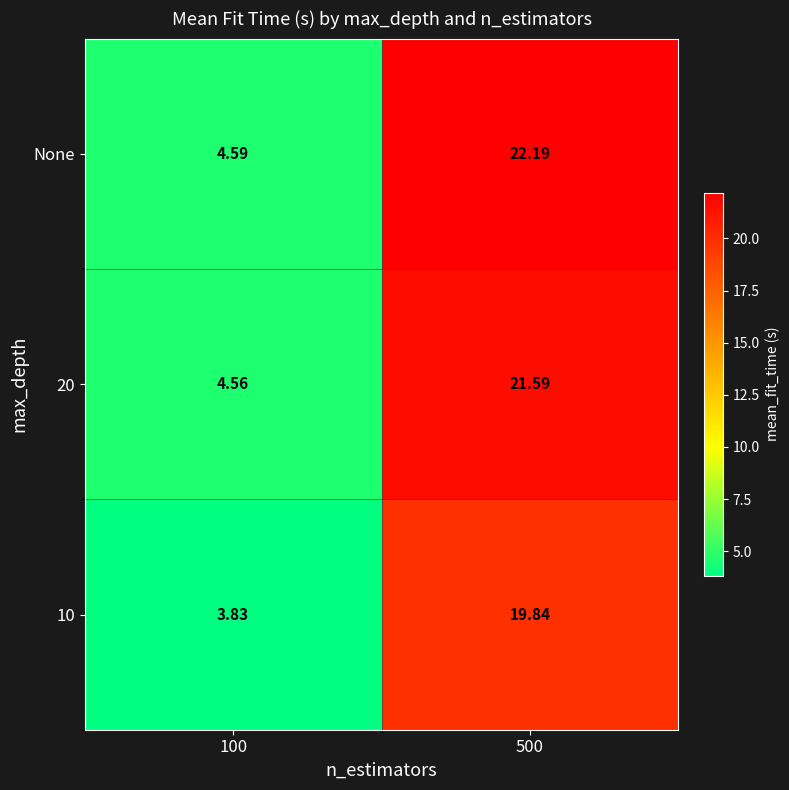

At which category is the sum across all series the highest?

500